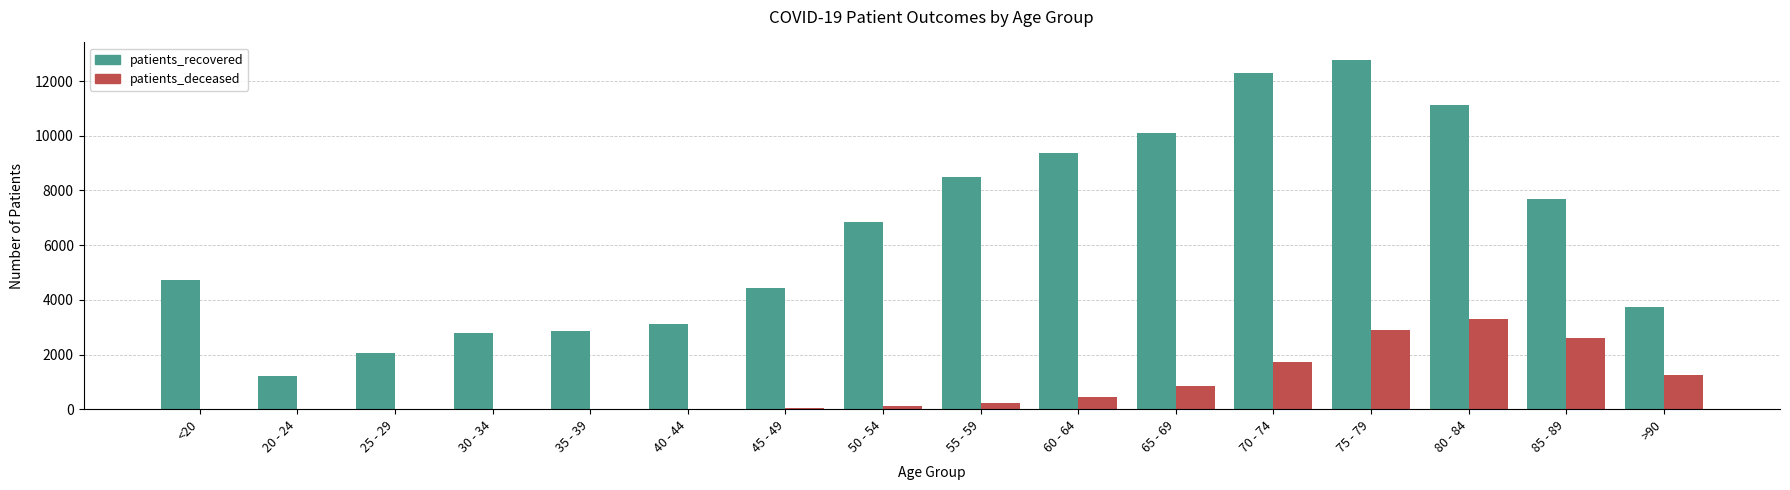

What is the sum of all patients_recovered values?

103626